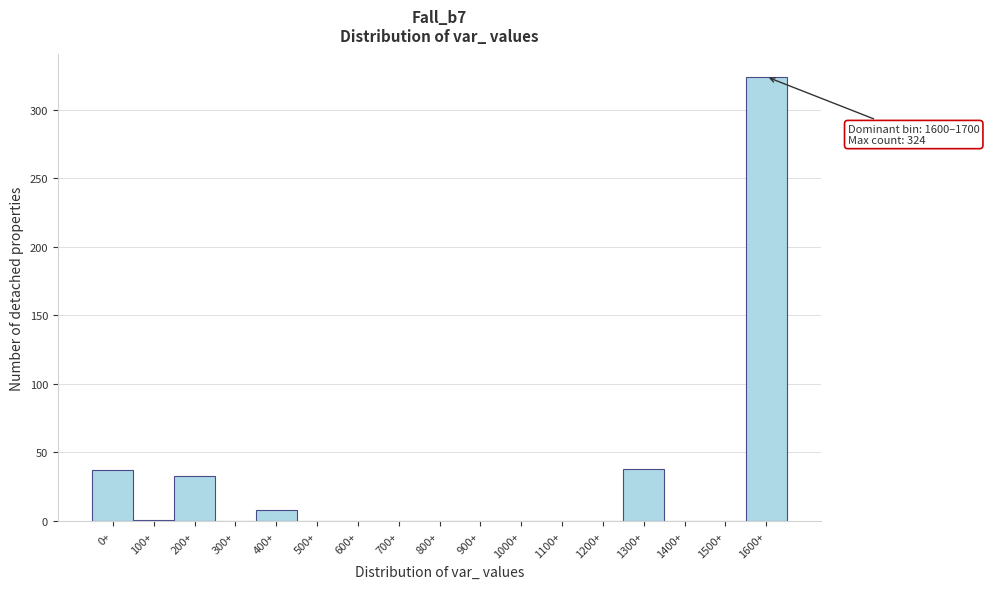

Is it true that the value at 1100+ is 0?

True